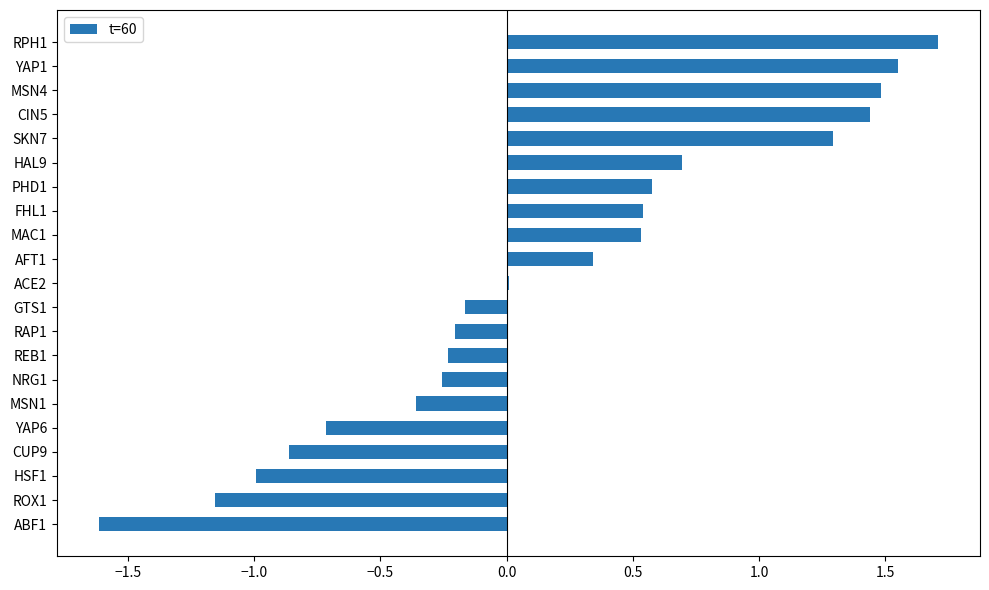

Read the value at HAL9.

0.7